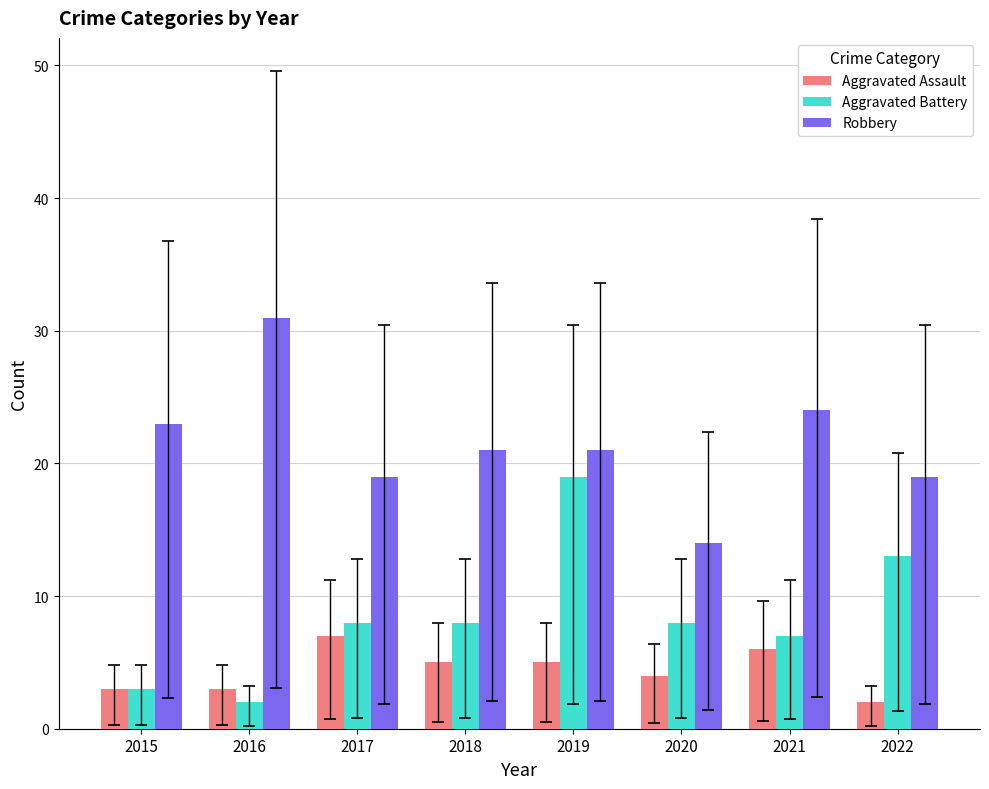

Between 2017 and 2020, which series saw the biggest shift?

Robbery